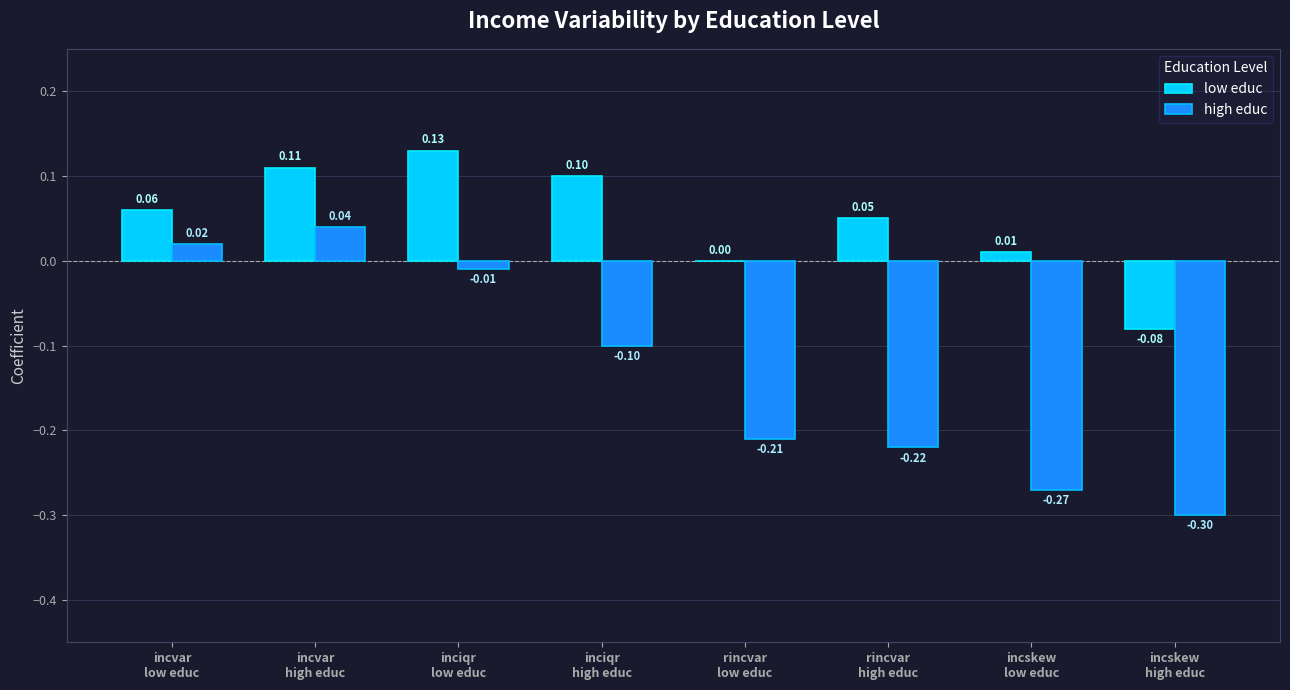

What is the sum of all low educ values?

0.4